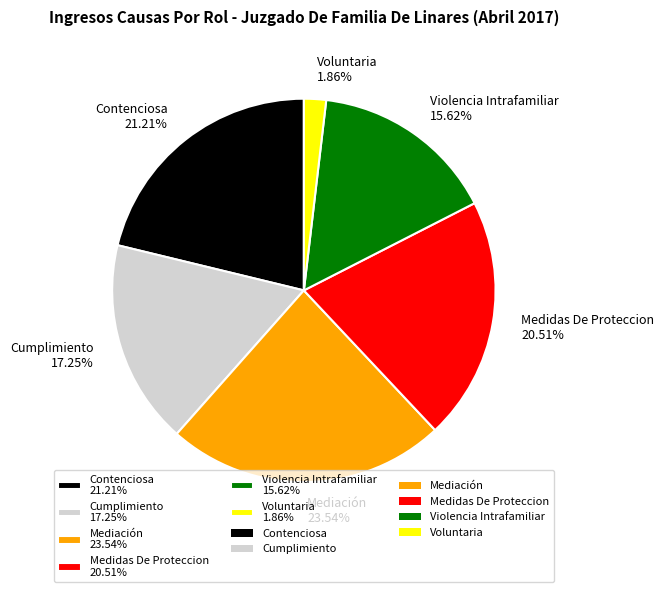

What is the largest slice in the pie chart?

Mediación